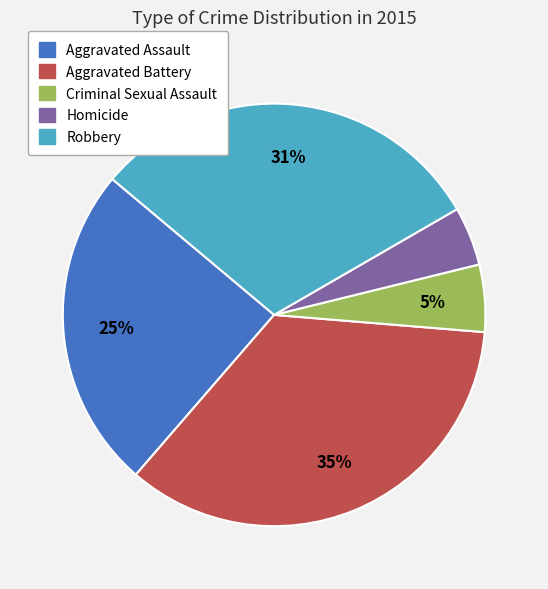

Between Aggravated Assault and Criminal Sexual Assault, which is larger?

Aggravated Assault